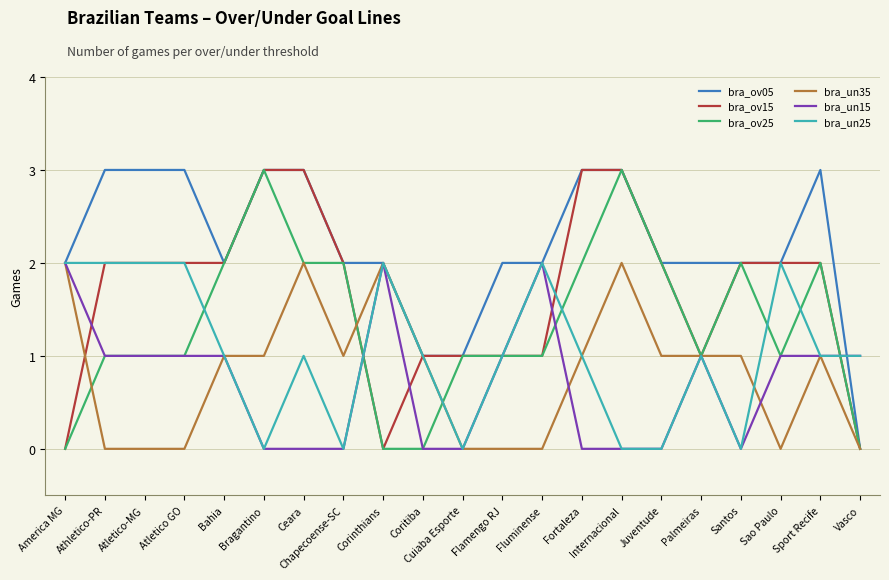

Reading right to left, extract all data points from this chart.

bra_ov05: Vasco=0	Sport Recife=3	Sao Paulo=2	Santos=2	Palmeiras=2	Juventude=2	Internacional=3	Fortaleza=3	Fluminense=2	Flamengo RJ=2	Cuiaba Esporte=1	Coritiba=1	Corinthians=2	Chapecoense-SC=2	Ceara=3	Bragantino=3	Bahia=2	Atletico GO=3	Atletico-MG=3	Athletico-PR=3	America MG=2
bra_ov15: Vasco=0	Sport Recife=2	Sao Paulo=2	Santos=2	Palmeiras=1	Juventude=2	Internacional=3	Fortaleza=3	Fluminense=1	Flamengo RJ=1	Cuiaba Esporte=1	Coritiba=1	Corinthians=0	Chapecoense-SC=2	Ceara=3	Bragantino=3	Bahia=2	Atletico GO=2	Atletico-MG=2	Athletico-PR=2	America MG=0
bra_ov25: Vasco=0	Sport Recife=2	Sao Paulo=1	Santos=2	Palmeiras=1	Juventude=2	Internacional=3	Fortaleza=2	Fluminense=1	Flamengo RJ=1	Cuiaba Esporte=1	Coritiba=0	Corinthians=0	Chapecoense-SC=2	Ceara=2	Bragantino=3	Bahia=2	Atletico GO=1	Atletico-MG=1	Athletico-PR=1	America MG=0
bra_un35: Vasco=0	Sport Recife=1	Sao Paulo=0	Santos=1	Palmeiras=1	Juventude=1	Internacional=2	Fortaleza=1	Fluminense=0	Flamengo RJ=0	Cuiaba Esporte=0	Coritiba=1	Corinthians=2	Chapecoense-SC=1	Ceara=2	Bragantino=1	Bahia=1	Atletico GO=0	Atletico-MG=0	Athletico-PR=0	America MG=2
bra_un15: Vasco=1	Sport Recife=1	Sao Paulo=1	Santos=0	Palmeiras=1	Juventude=0	Internacional=0	Fortaleza=0	Fluminense=2	Flamengo RJ=1	Cuiaba Esporte=0	Coritiba=0	Corinthians=2	Chapecoense-SC=0	Ceara=0	Bragantino=0	Bahia=1	Atletico GO=1	Atletico-MG=1	Athletico-PR=1	America MG=2
bra_un25: Vasco=1	Sport Recife=1	Sao Paulo=2	Santos=0	Palmeiras=1	Juventude=0	Internacional=0	Fortaleza=1	Fluminense=2	Flamengo RJ=1	Cuiaba Esporte=0	Coritiba=1	Corinthians=2	Chapecoense-SC=0	Ceara=1	Bragantino=0	Bahia=1	Atletico GO=2	Atletico-MG=2	Athletico-PR=2	America MG=2